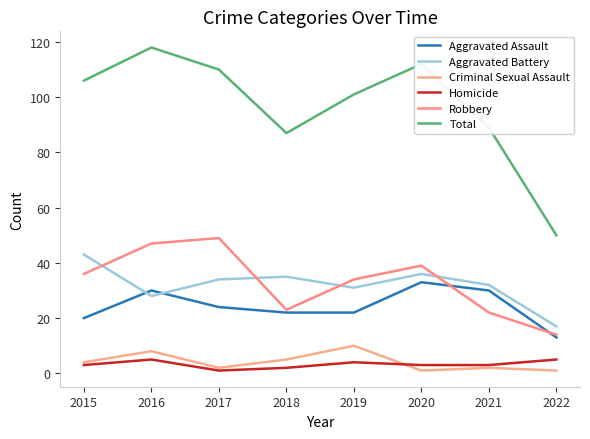

The value of Aggravated Assault at 2016 is 44. True or false?

False